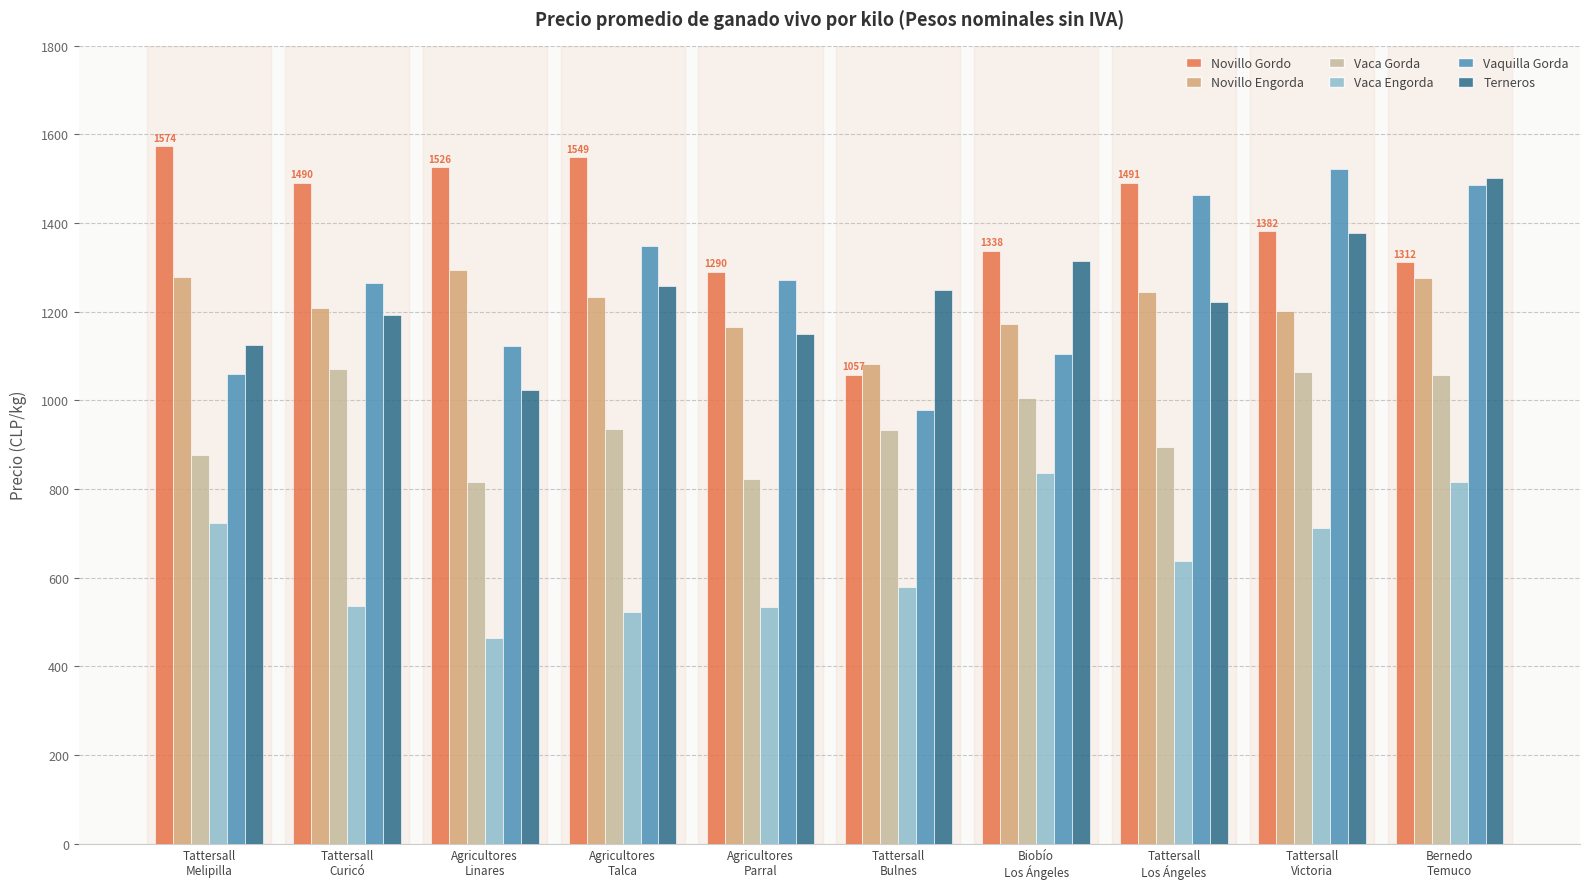

The Vaca Engorda series shows 723.7 at Tattersall
Melipilla. True or false?

True